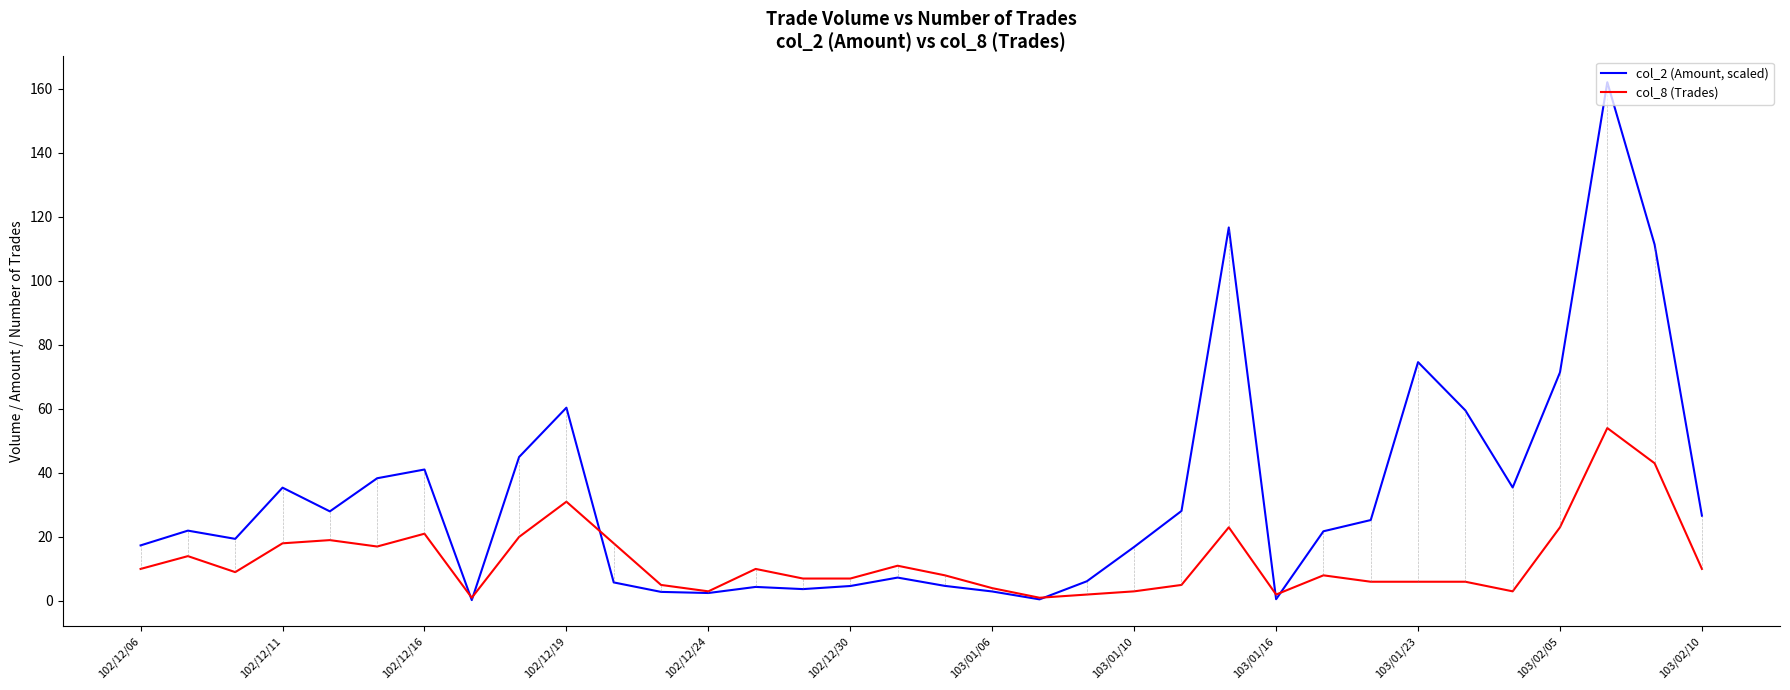

What is the minimum value shown in the chart?

0.3